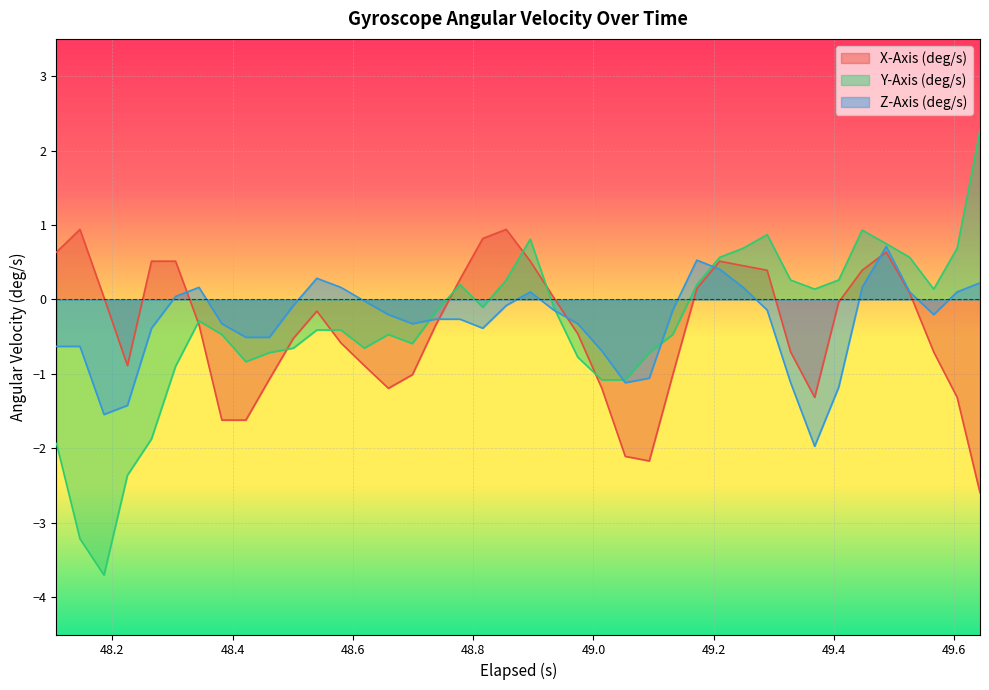

What is the greatest value displayed?

2.3